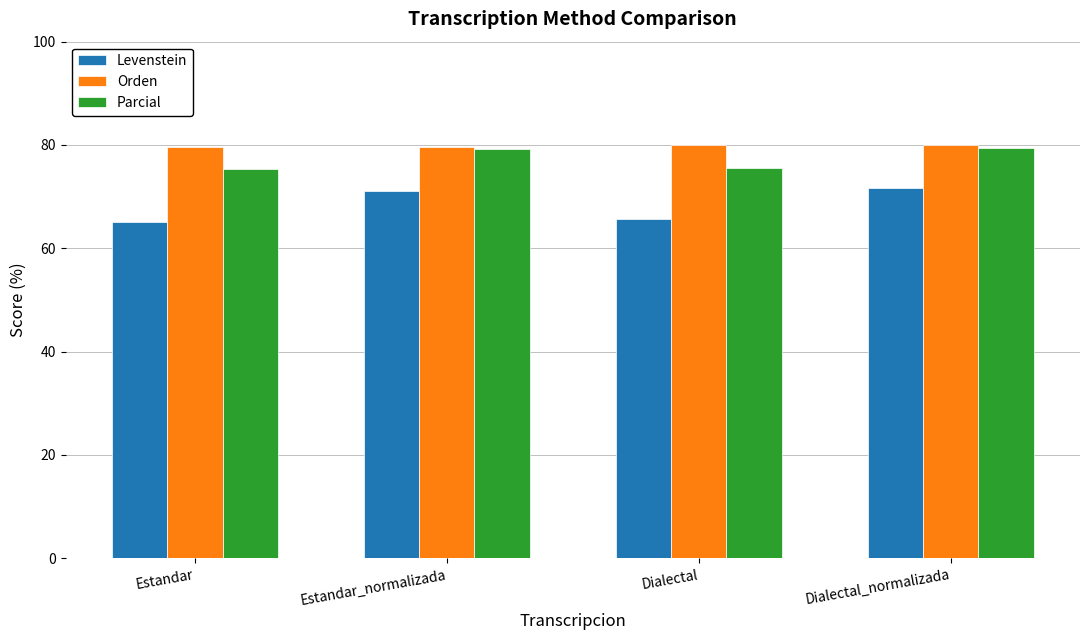

What is the total value across all series at Estandar_normalizada?

230.0